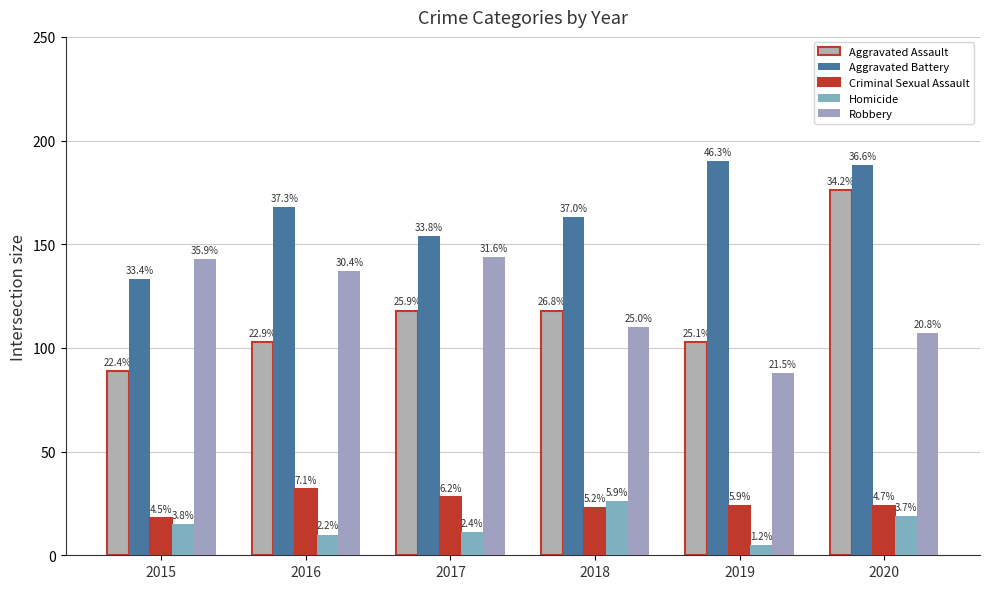

List the labels in order of Homicide value, smallest first.

2019, 2016, 2017, 2015, 2020, 2018